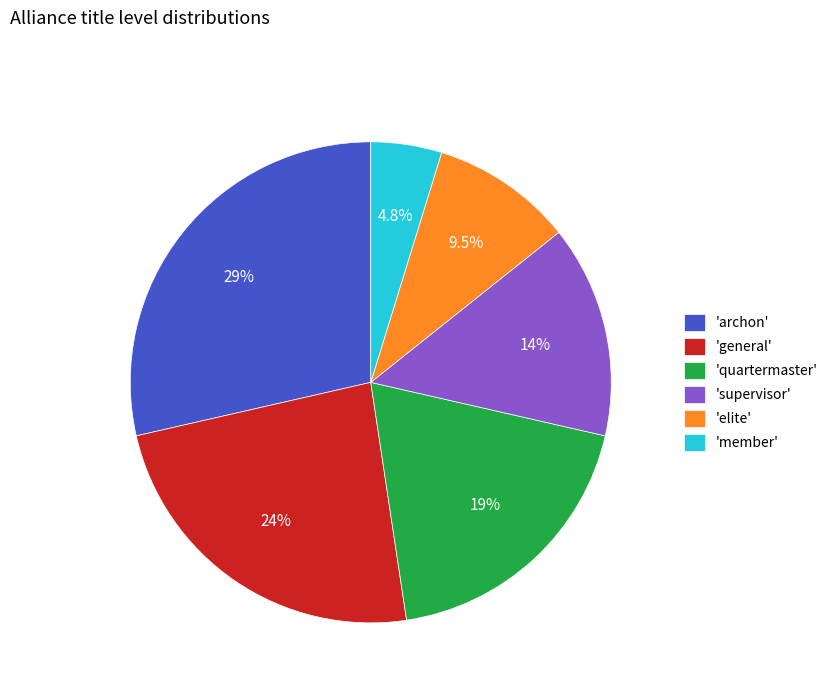

Between 'archon' and 'supervisor', which is larger?

'archon'